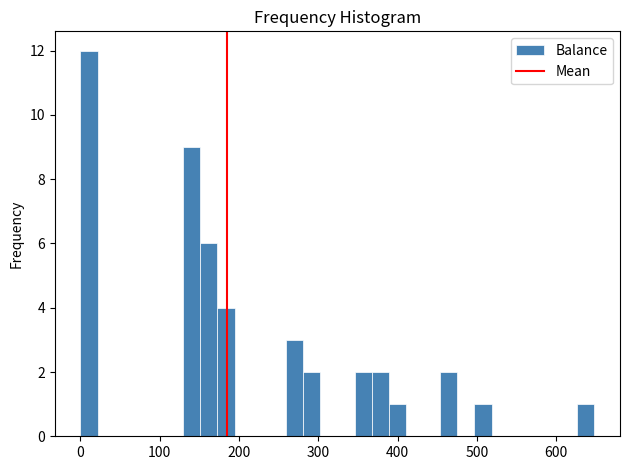

Read against the x-axis, roughly where is the centre of the tallest bar?

10